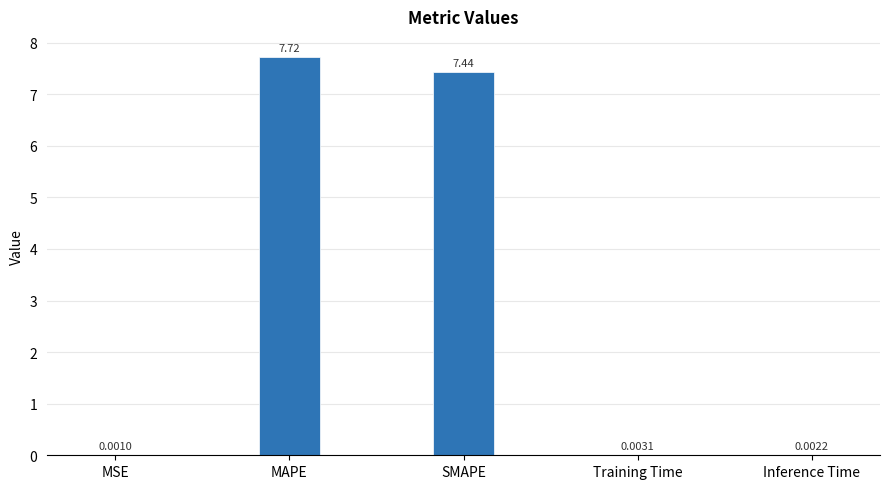

At which category does the chart reach its peak across all series?

MAPE